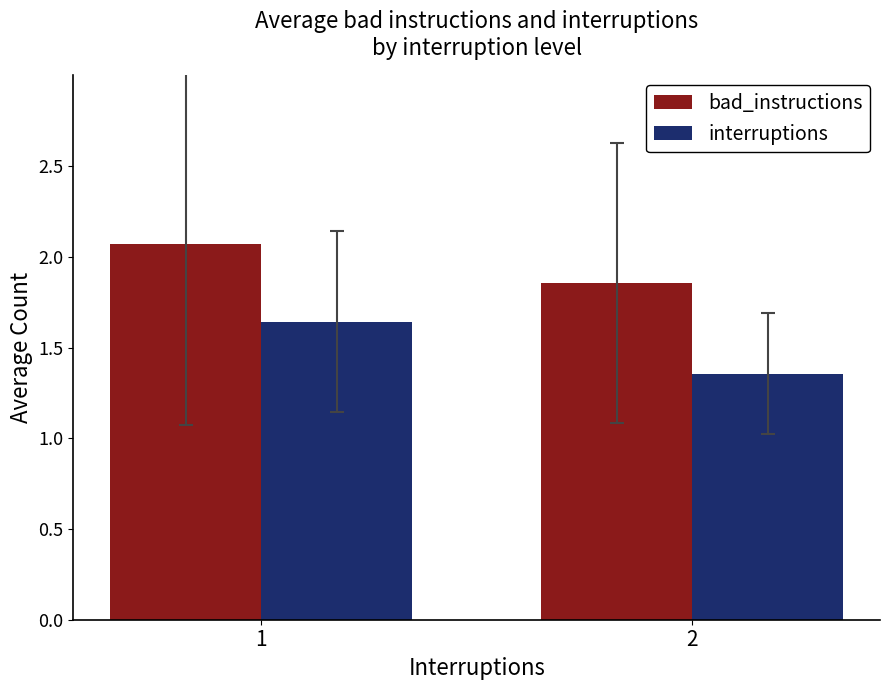

How many data points in bad_instructions are less than 2?

1